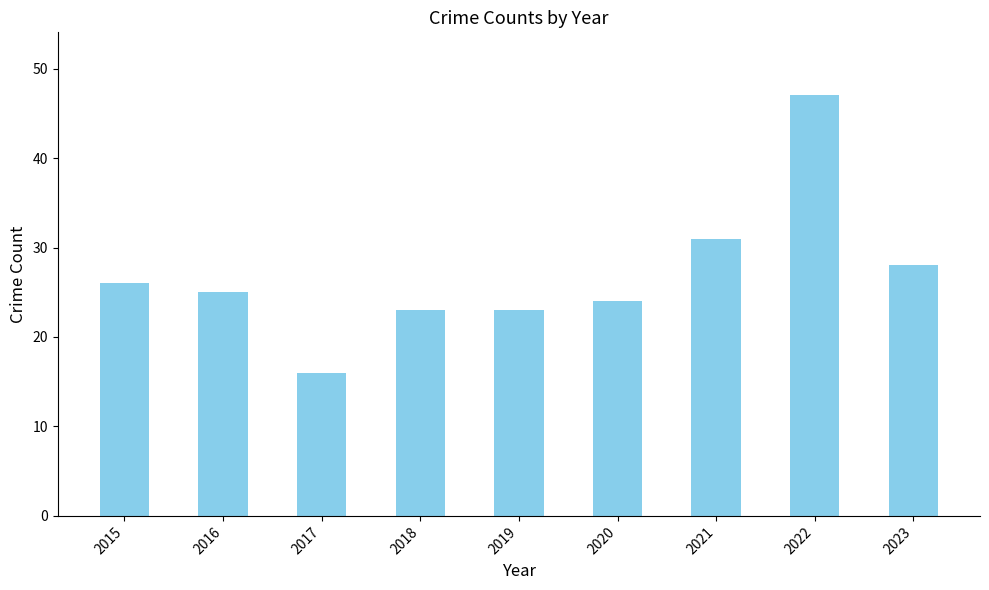

How many data points are less than 25?

4